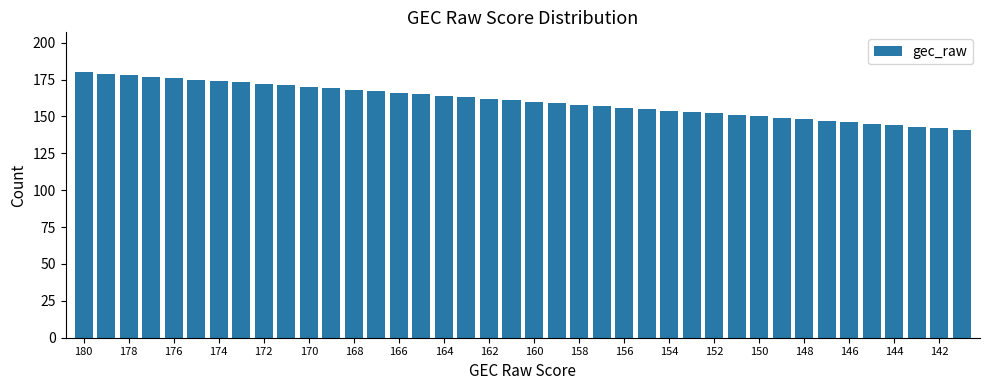

What is the greatest value displayed?

180